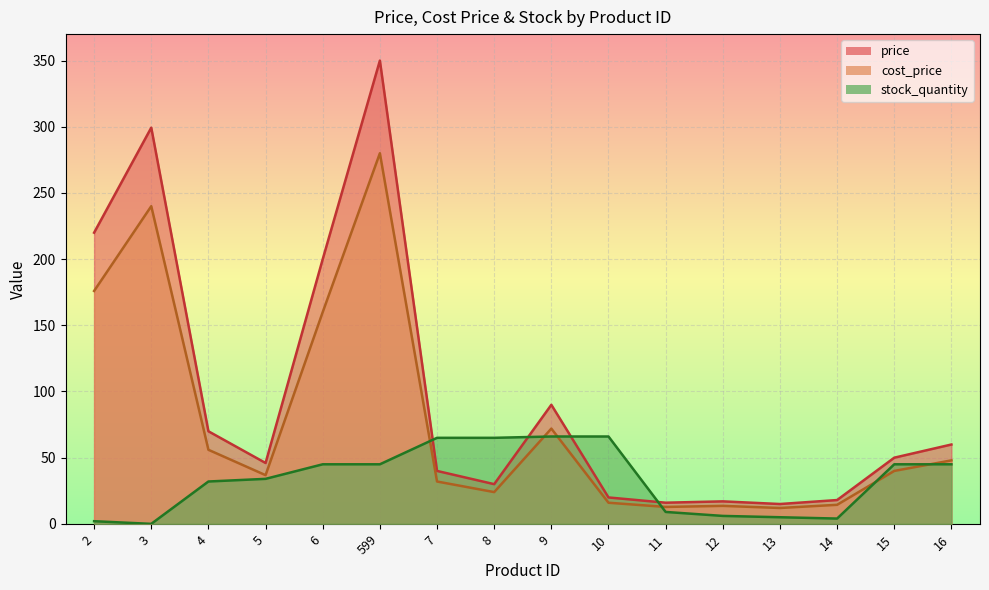

What is the difference between the highest and lowest values at 8?

41.0